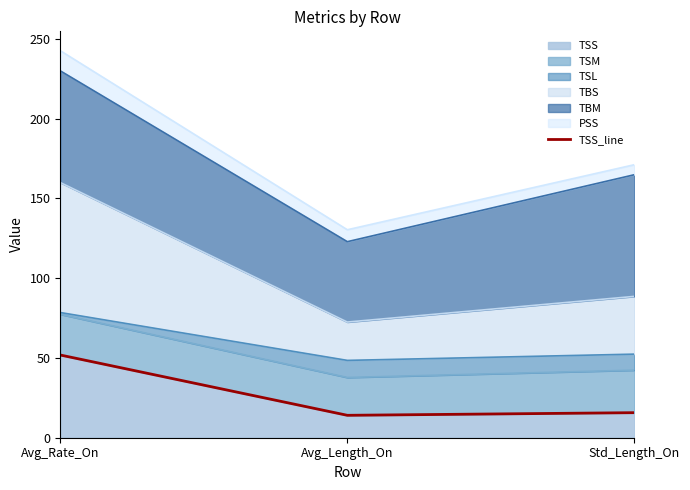

How many lines are shown in the chart?

1